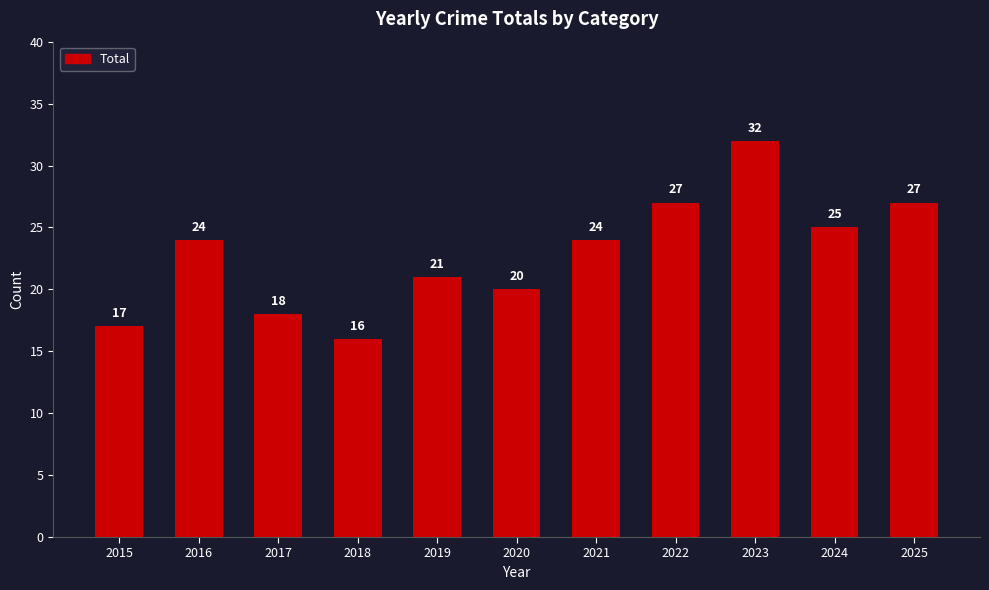

What is the value of the 6th bar from the left?

20